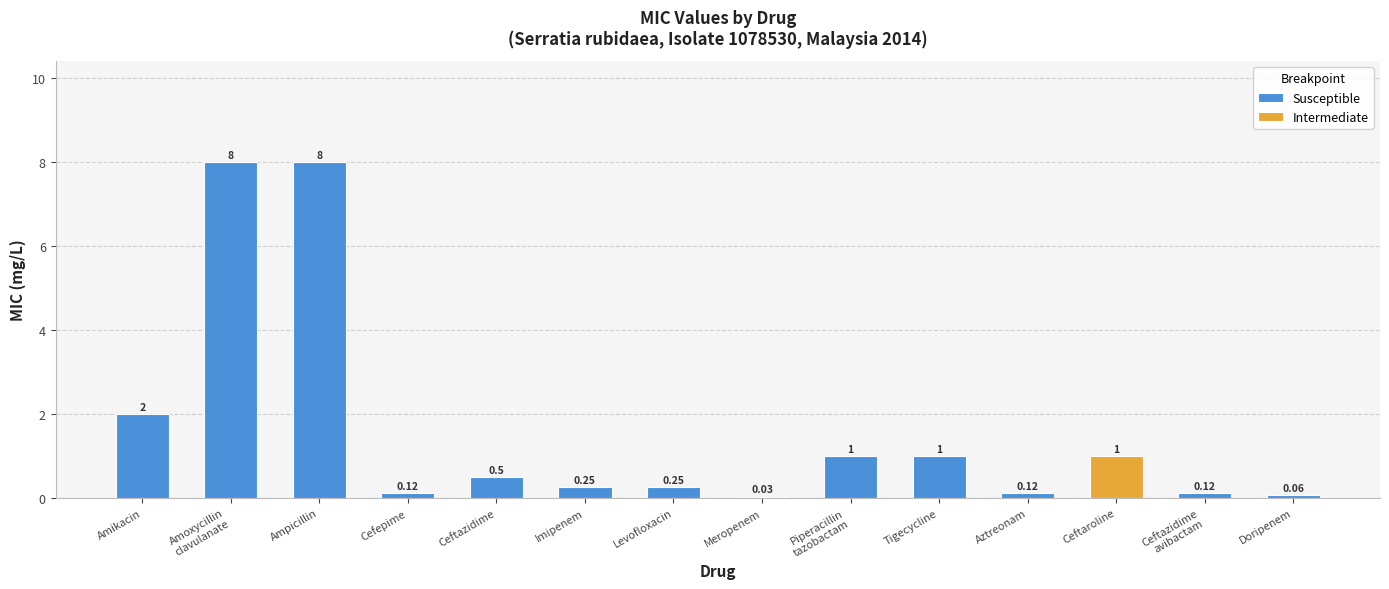

Count the number of categories in the chart.

14